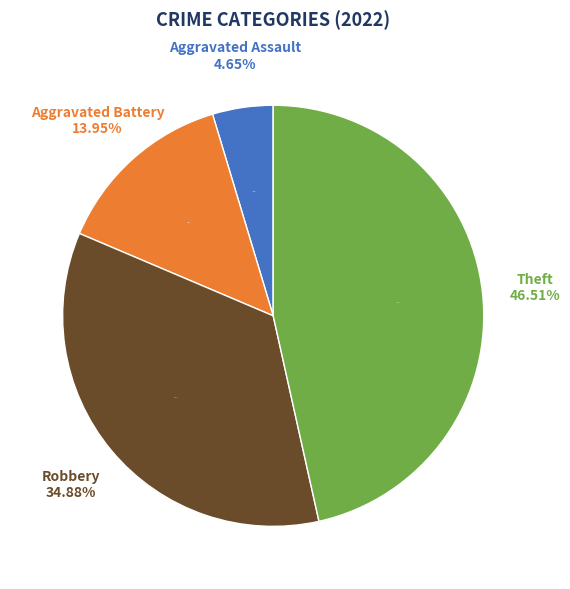

To the nearest percent, what is the average slice percentage?

25%